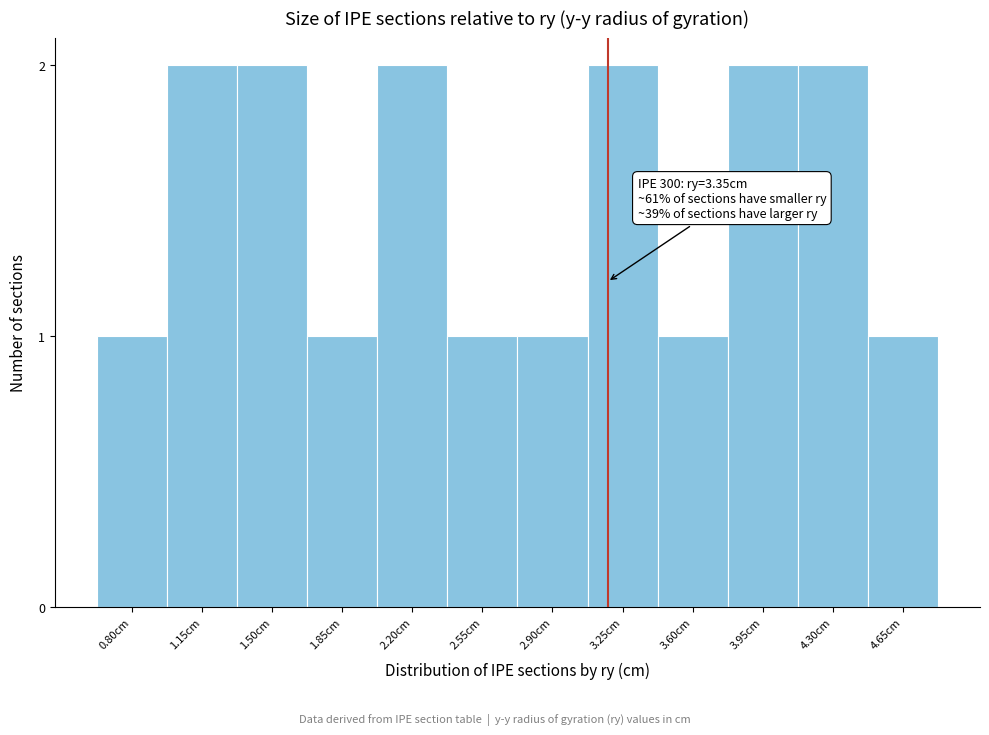

Reading left to right, list all the values displayed in this chart.

0.80cm=1	1.15cm=2	1.50cm=2	1.85cm=1	2.20cm=2	2.55cm=1	2.90cm=1	3.25cm=2	3.60cm=1	3.95cm=2	4.30cm=2	4.65cm=1